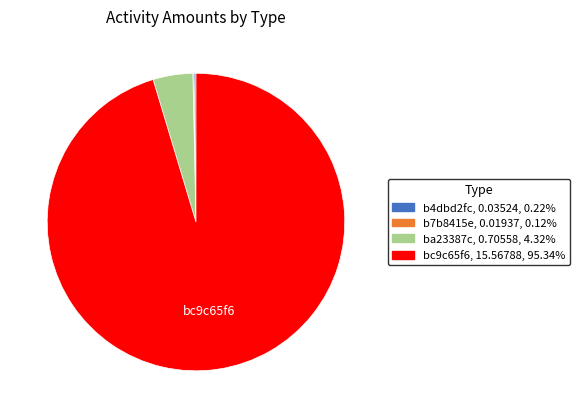

Is there any slice that represents more than half of the pie?

Yes